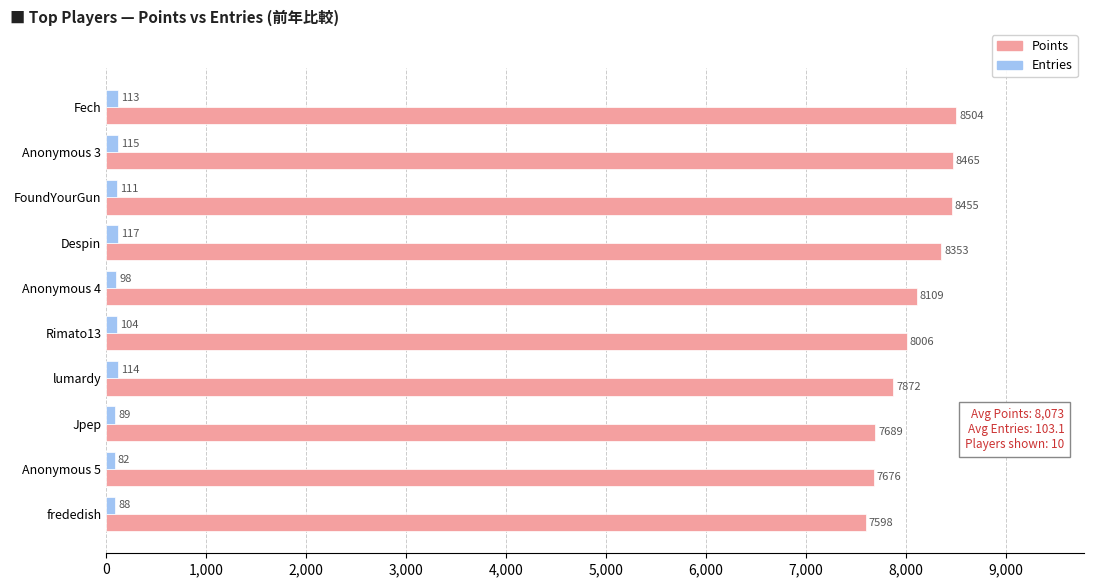

Is it true that Points equals 12710 at lumardy?

False